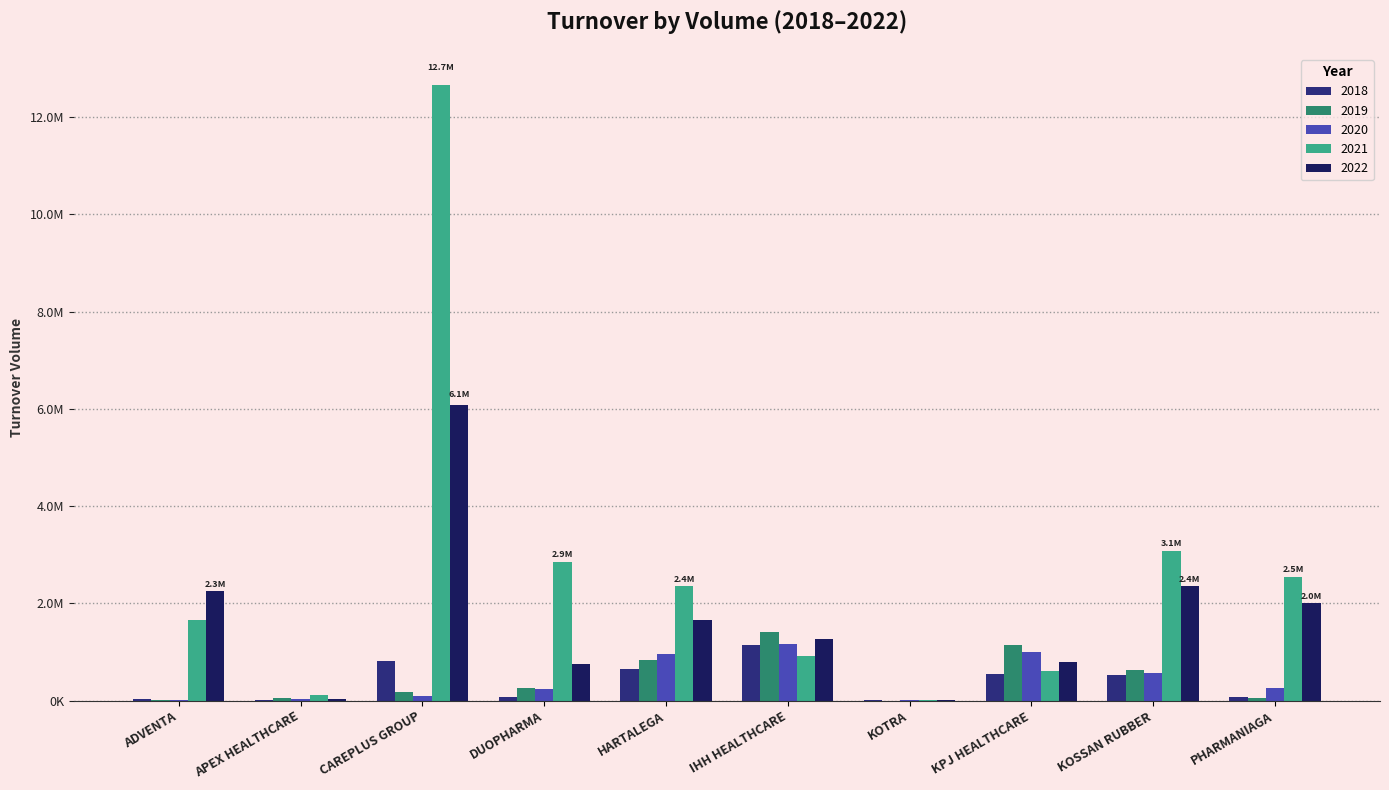

Are the bars grouped side by side (vs. stacked)?

Yes